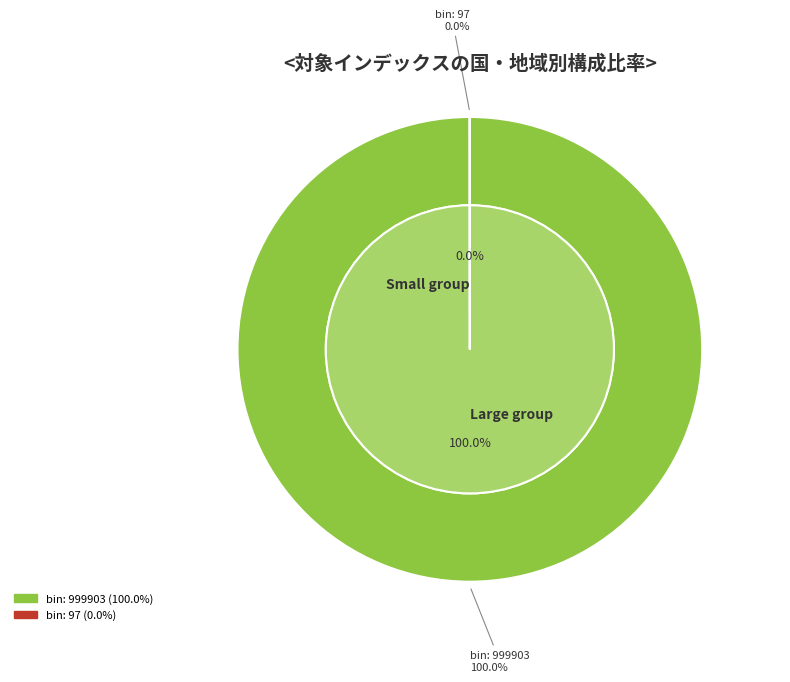

To the nearest percent, what is the combined percentage of entries=97 and entries=999903?

100%